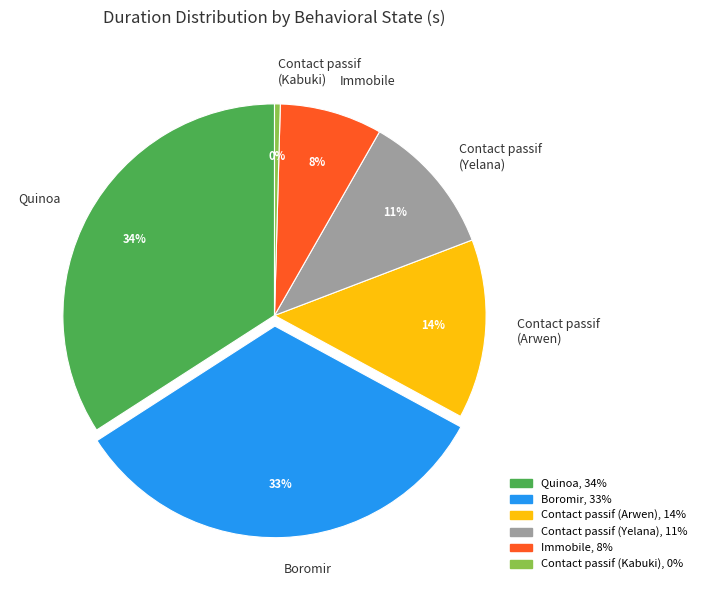

Is it true that Quinoa is 26% of the pie?

False